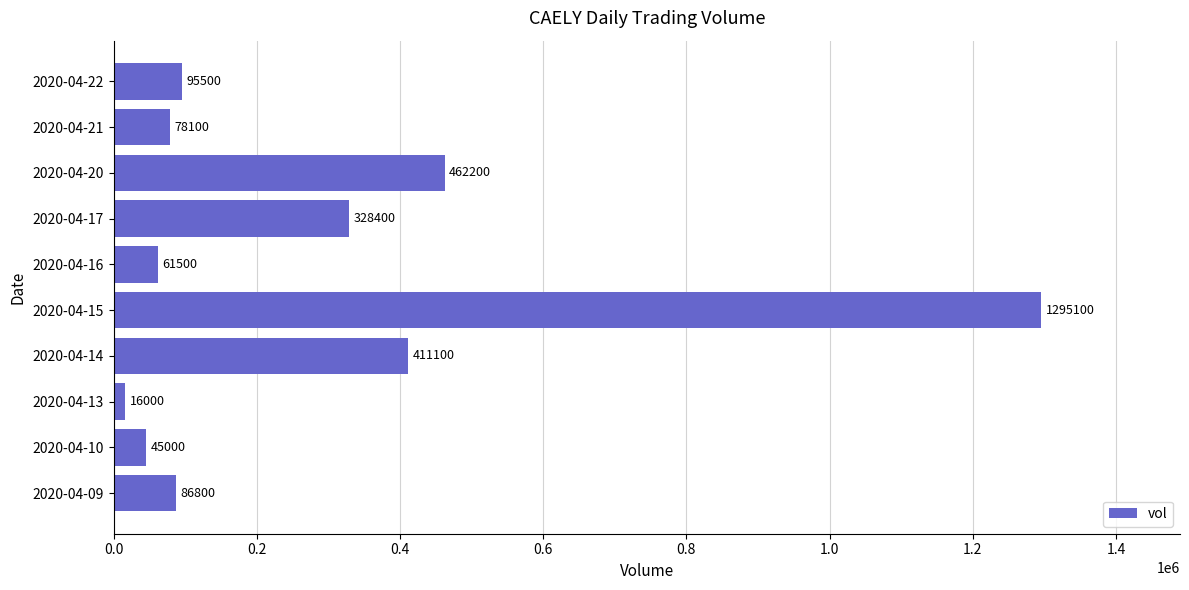

How many categories are shown in the chart?

10